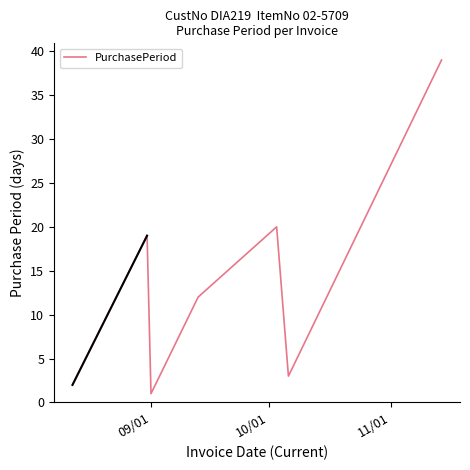

What is the sum of all values?

96